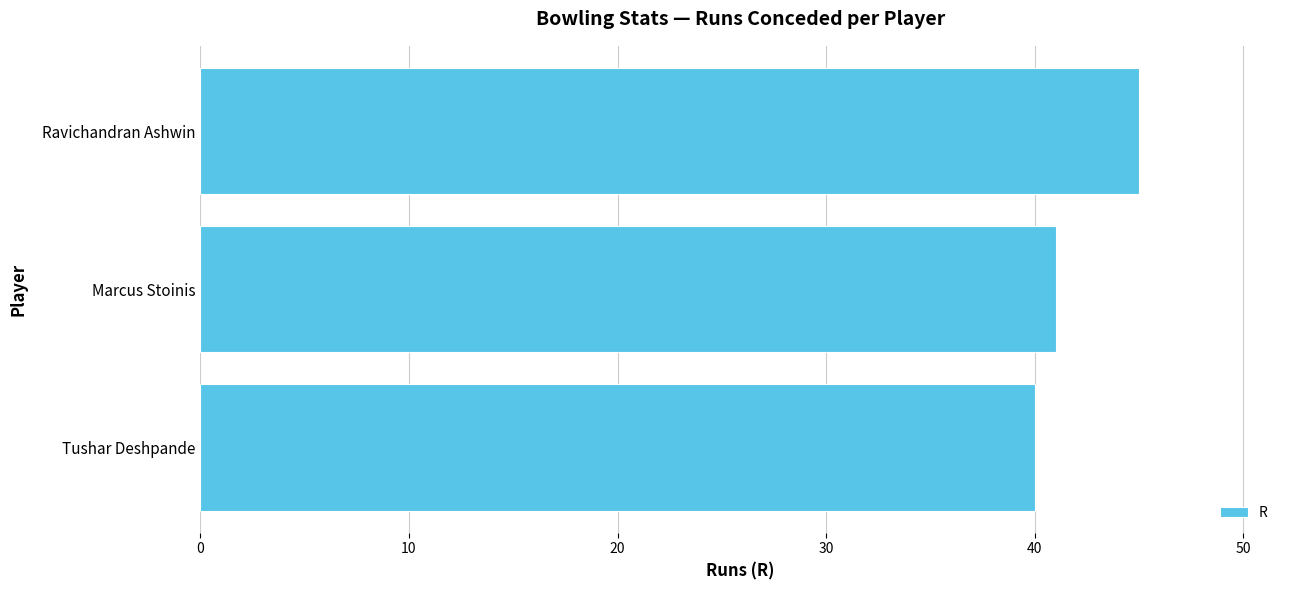

What is the difference between the second highest and minimum values?

1